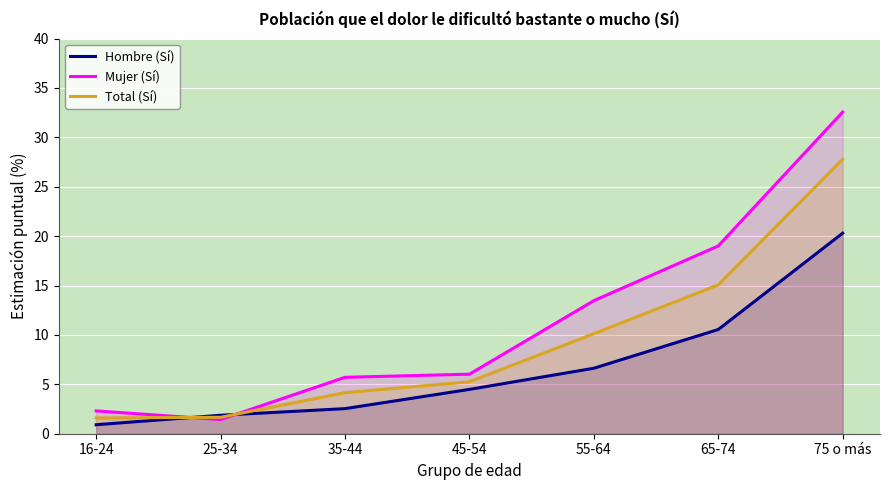

What is the value of the Total (Sí) point at the 4th from the left?

5.3